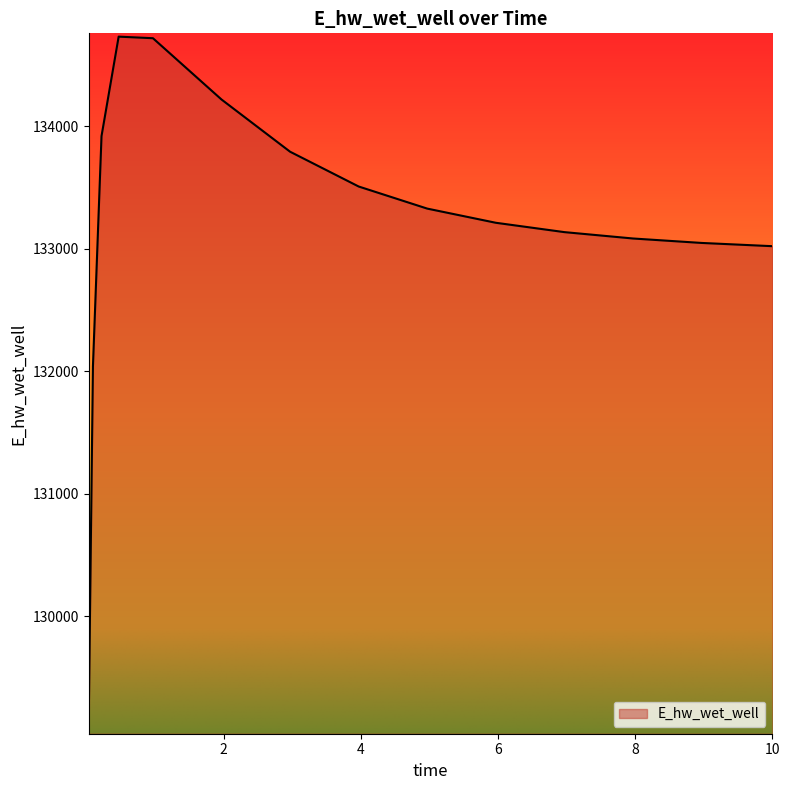

What is the difference between the maximum and minimum values?

5621.1